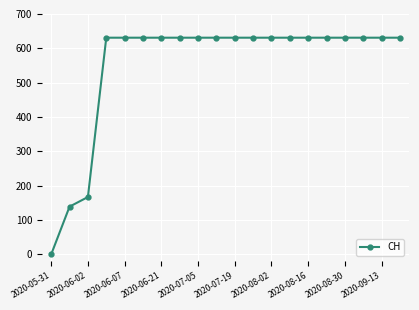

What is the average value?

552